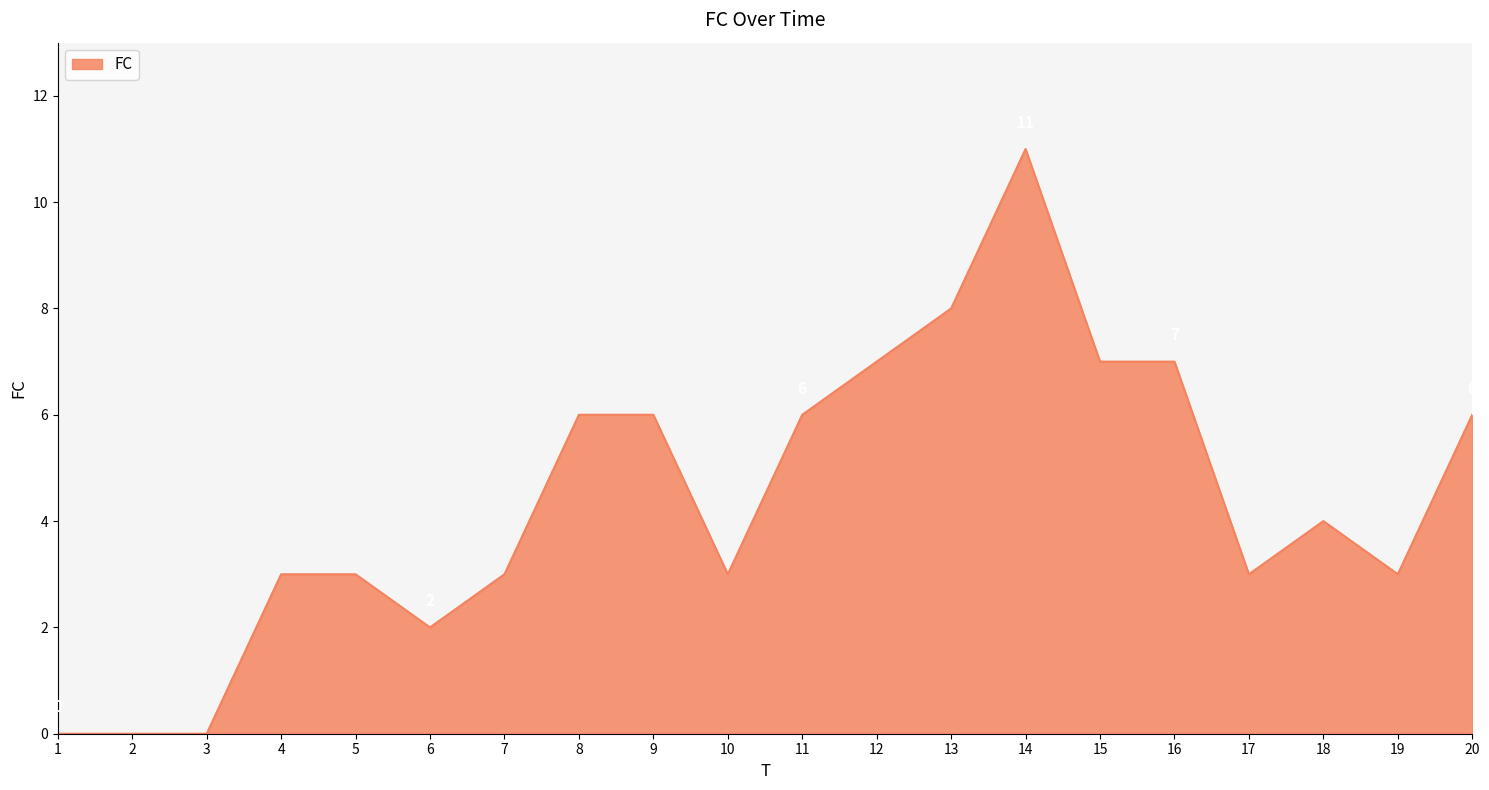

Approximately how many times larger is the value at 15 compared to 6?

3.5